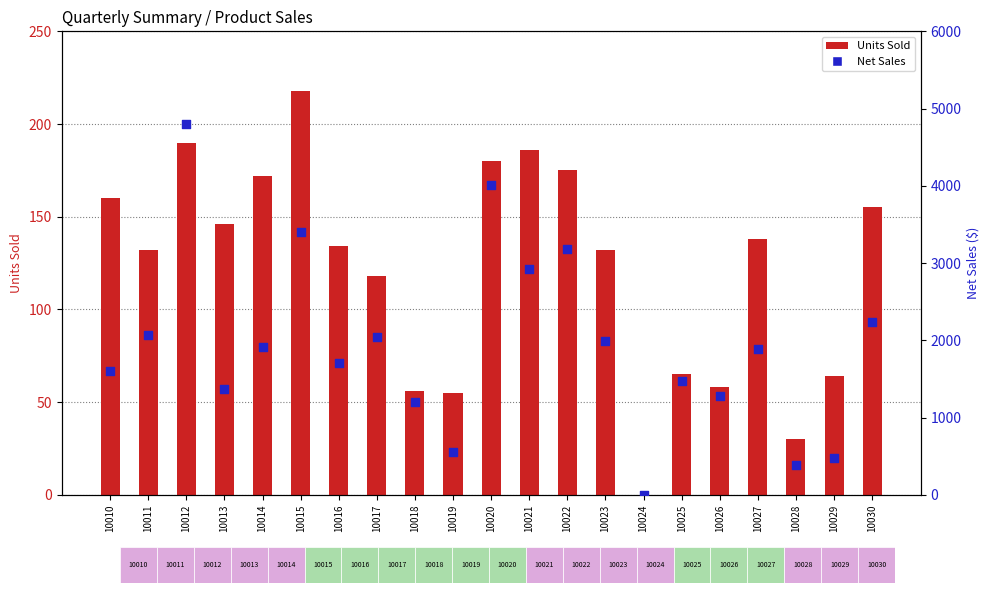

Which series has the widest spread of Y values?

Net Sales